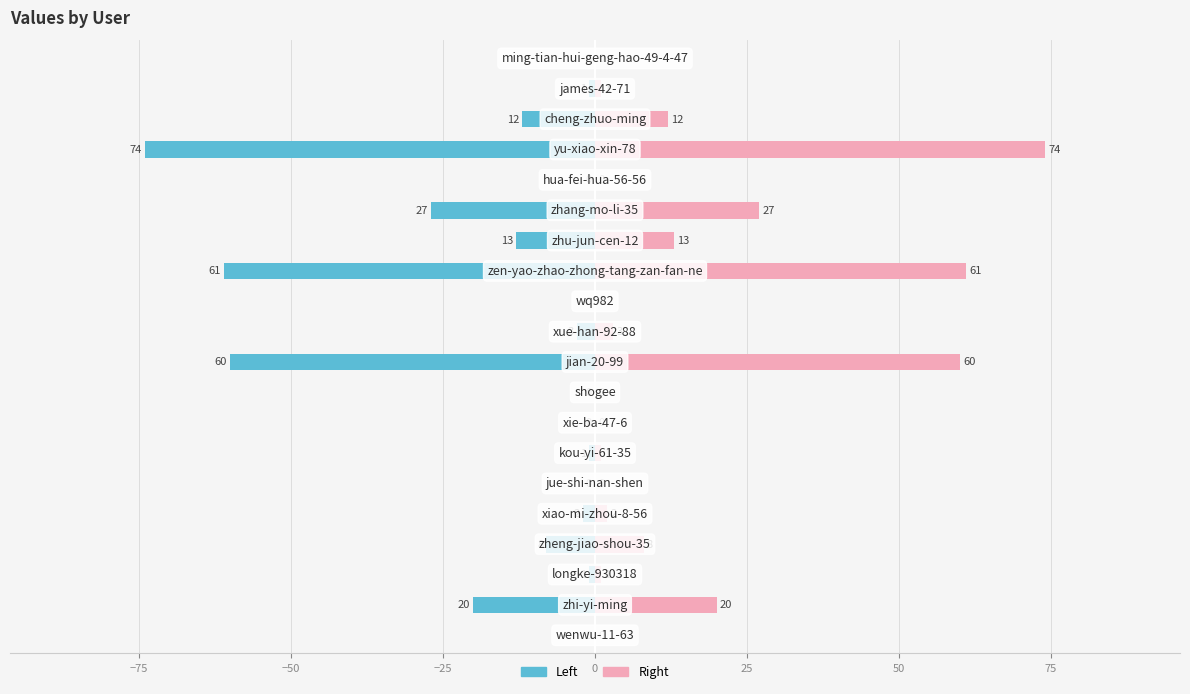

How many data points in col_1 (left) are above -1?

7